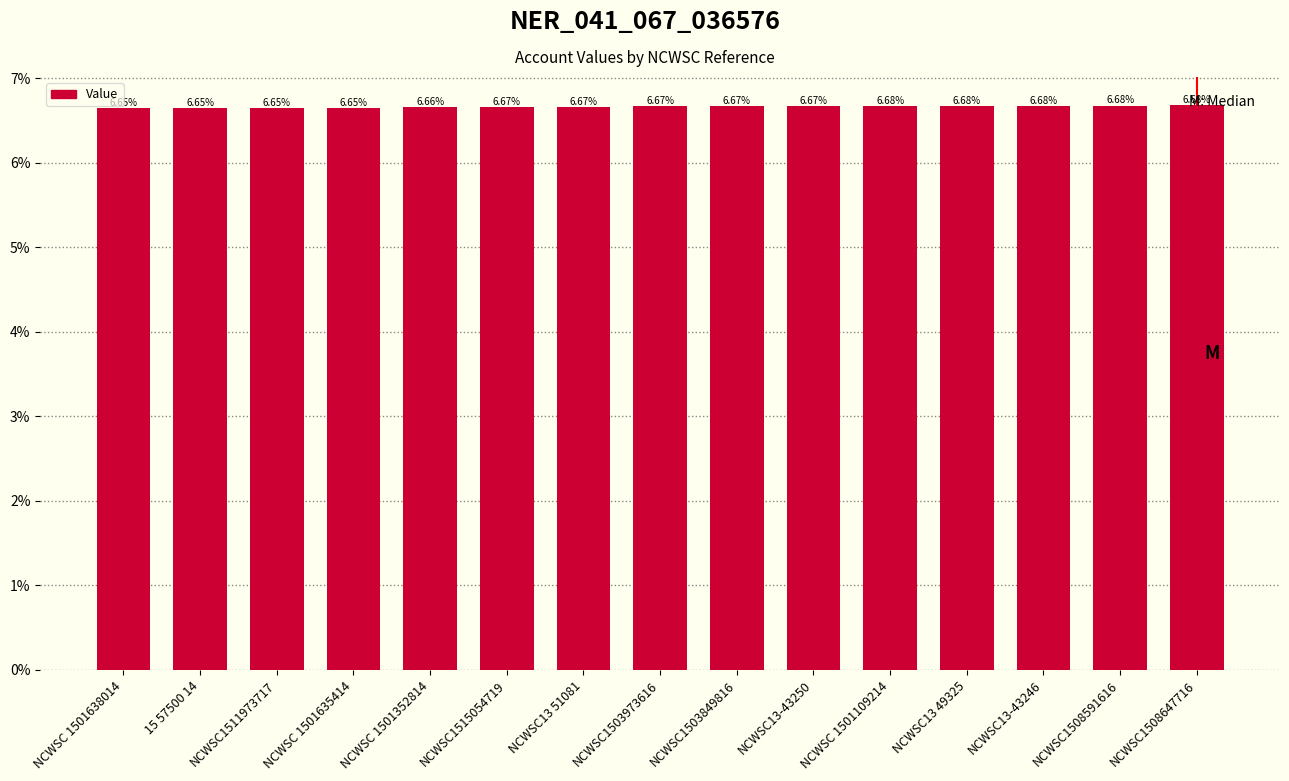

Between NCWSC13 51081 and 15 57500 14, which is larger?

NCWSC13 51081